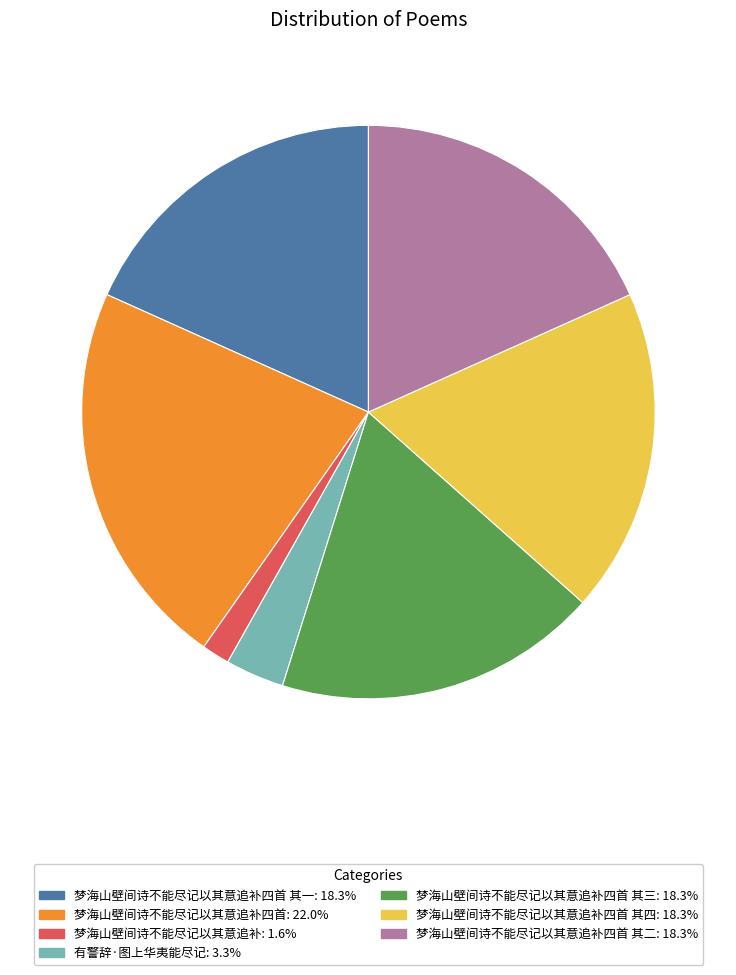

Is there any slice that represents more than half of the pie?

No